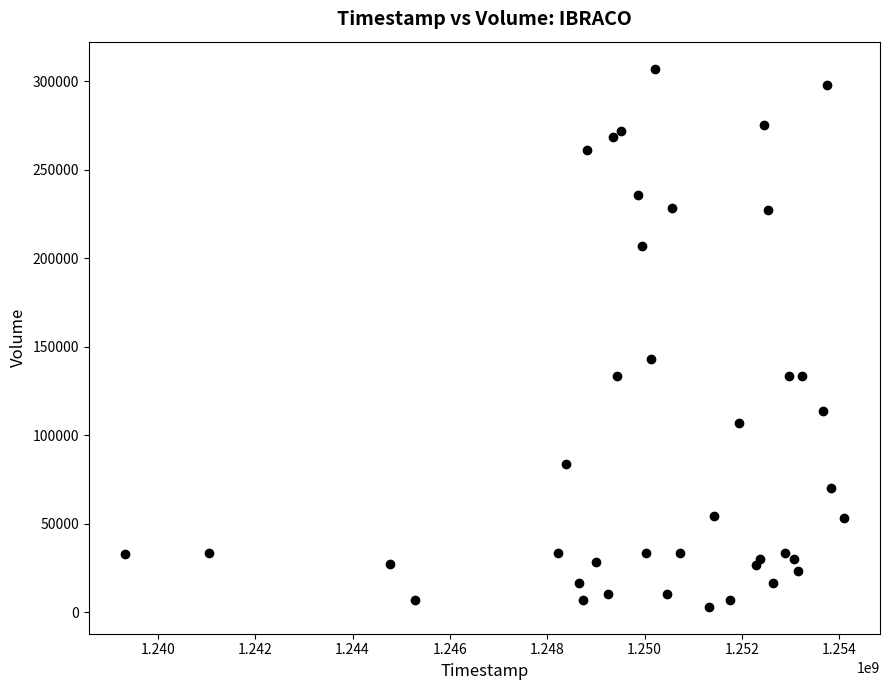

What Y value in the scatter plot is closest to 155108?

143254